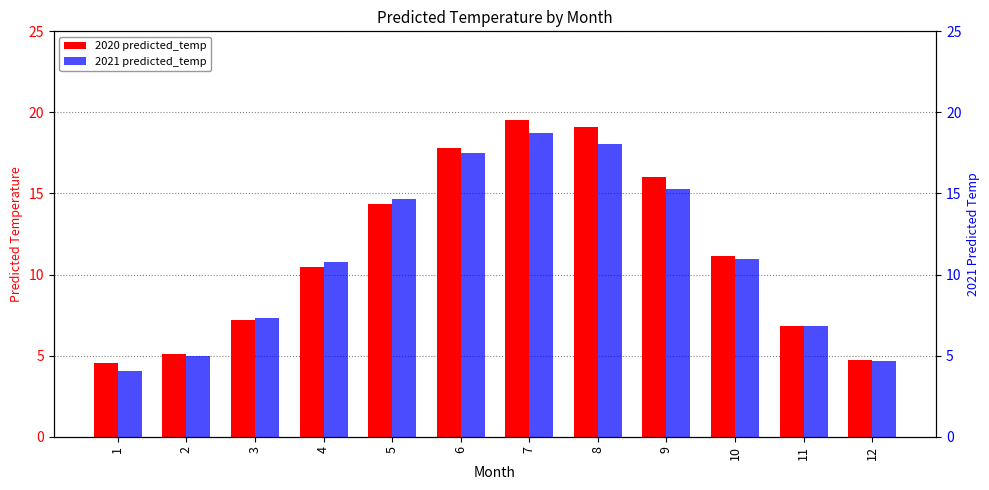

The value of 2021 predicted_temp at 7 is 6.3. True or false?

False